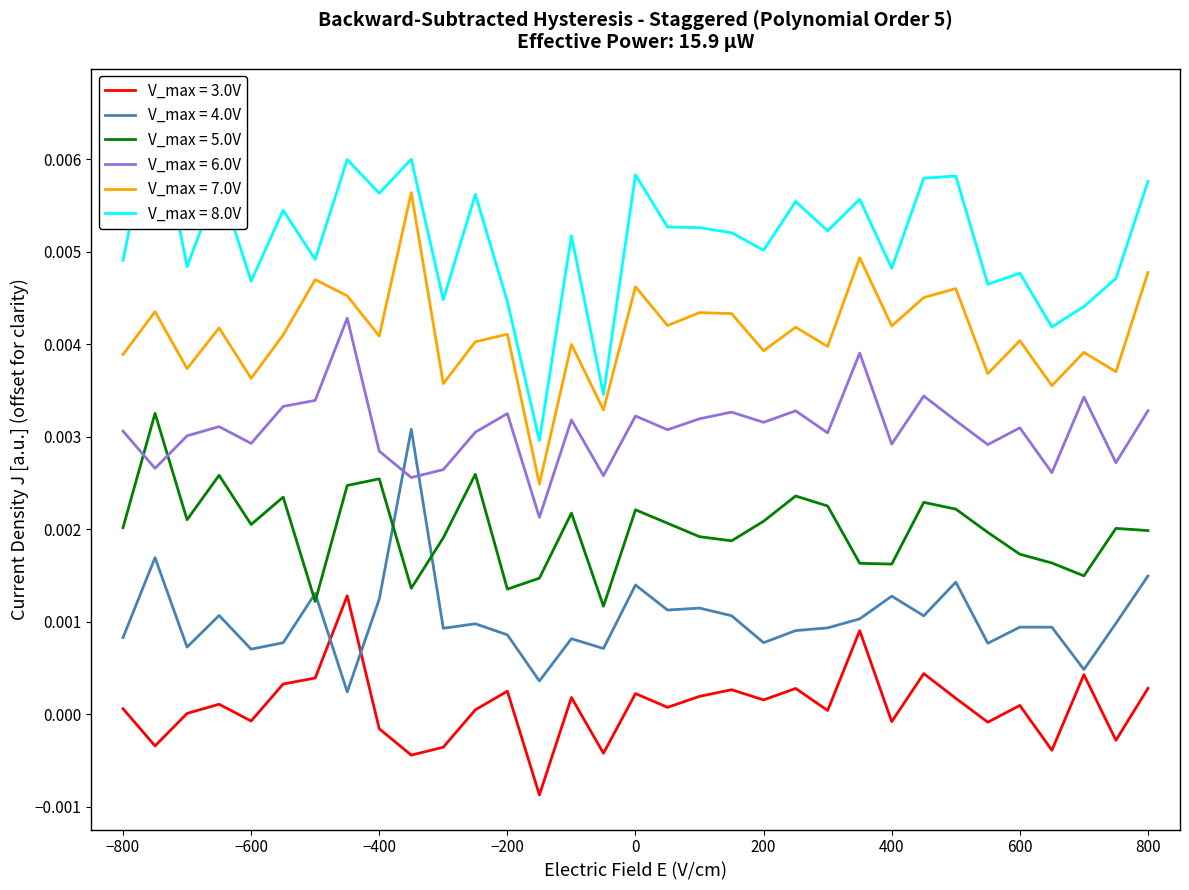

Is this an area chart (filled region under the line)?

No